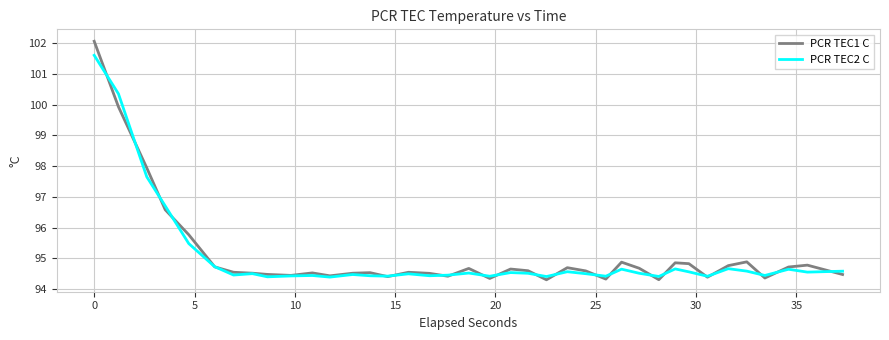

What is the minimum value for PCR TEC1 C?

94.3